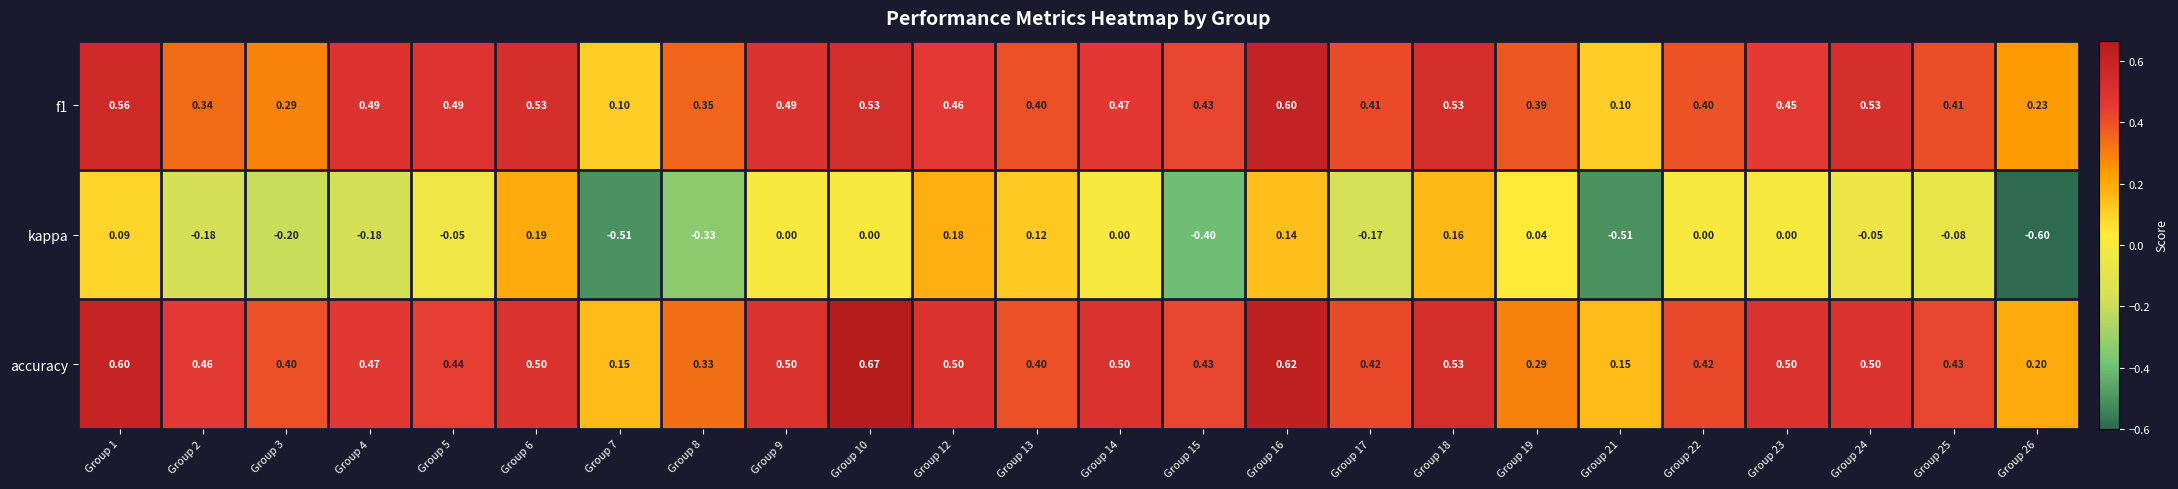

Which series has the largest total across all categories?

accuracy